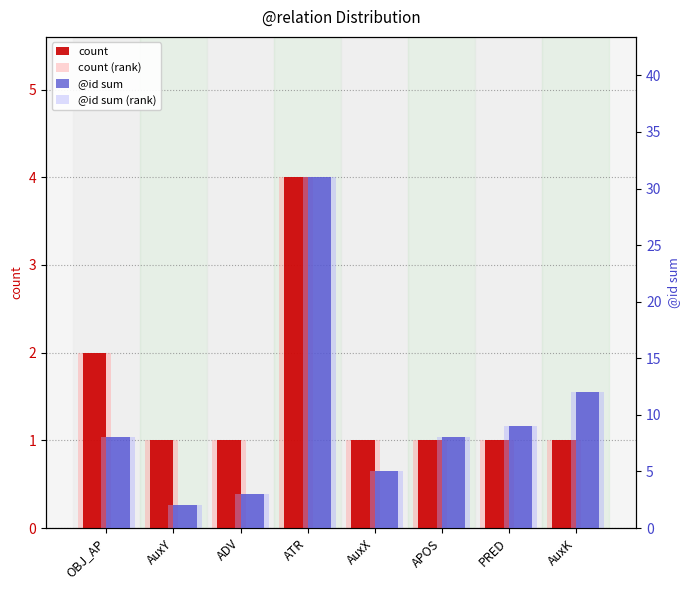

What is the label of the 2nd bar from the left?

AuxY